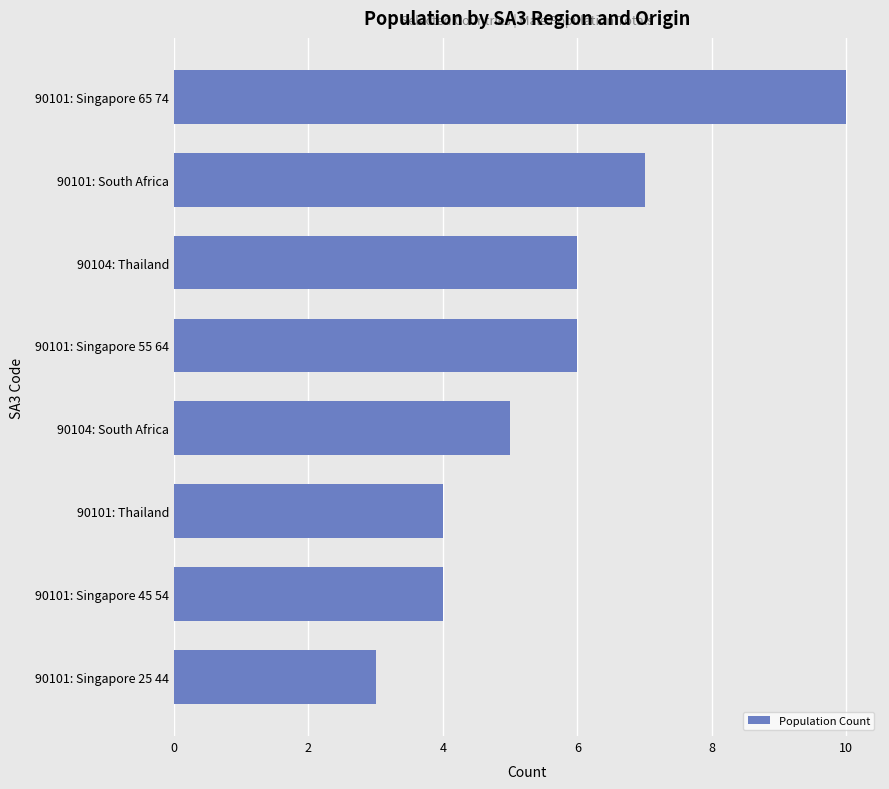

What is the change in value from 90101: Singapore 55 64 to 90101: Singapore 65 74?

+4